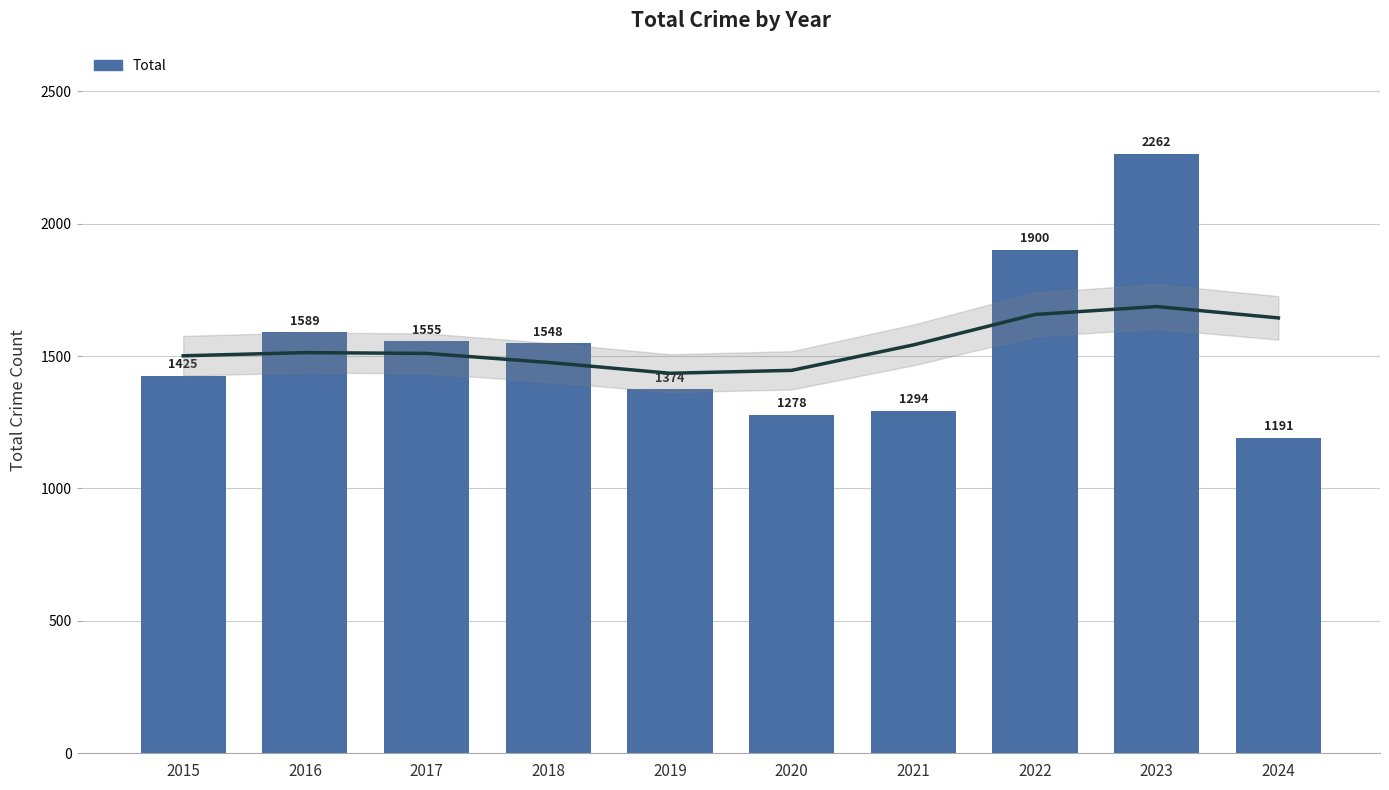

Reading left to right, what are all the values shown in this chart?

2015=1425	2016=1589	2017=1555	2018=1548	2019=1374	2020=1278	2021=1294	2022=1900	2023=2262	2024=1191